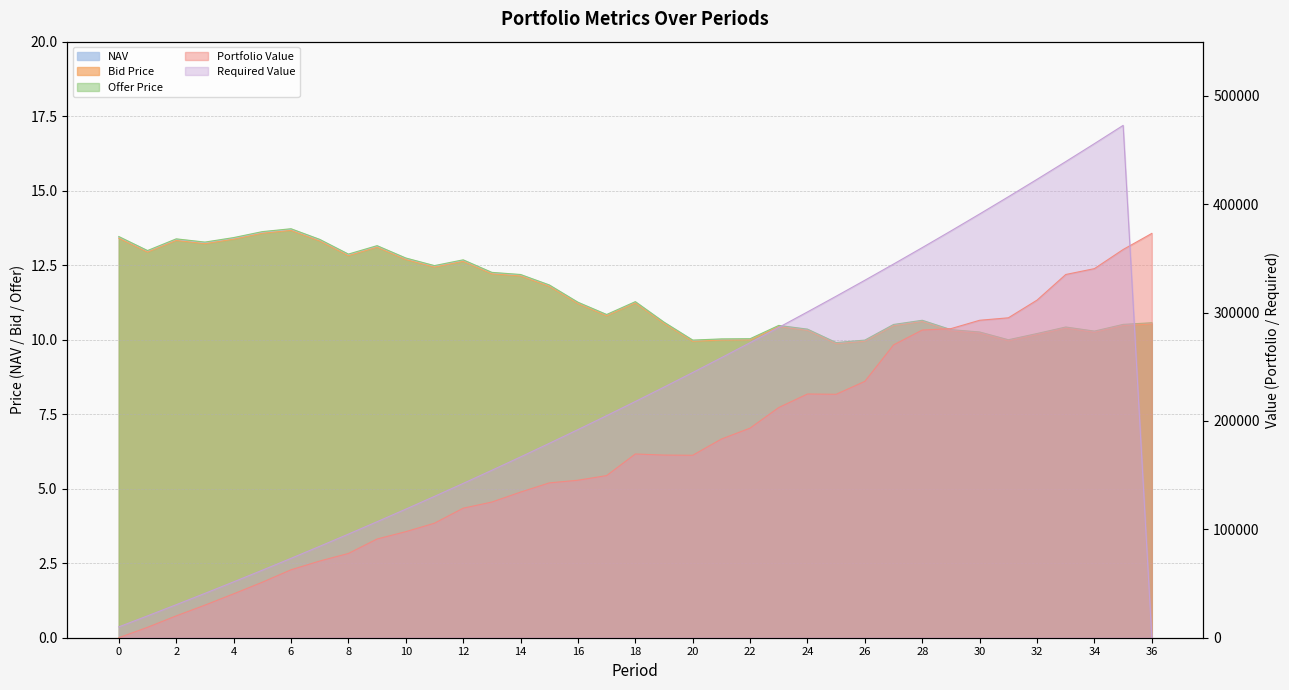

Does the chart display data point markers on the line(s)?

No